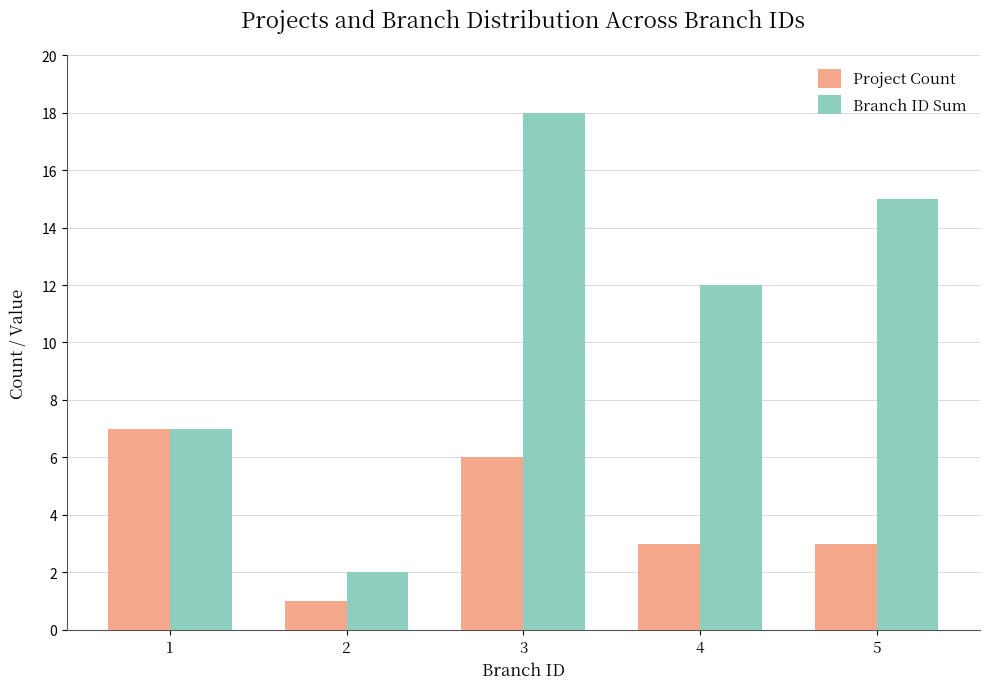

Is the value of Project Count at 4 greater than the value of Branch ID Sum at 4?

No